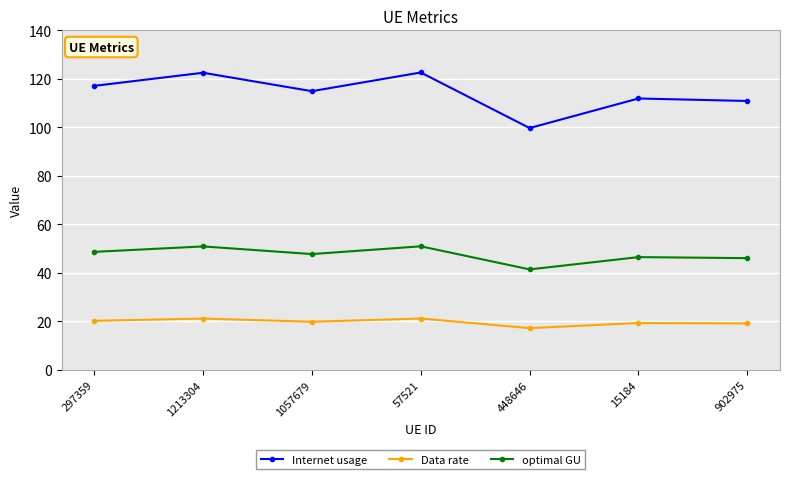

Read the Internet usage value at 1213304.

122.5